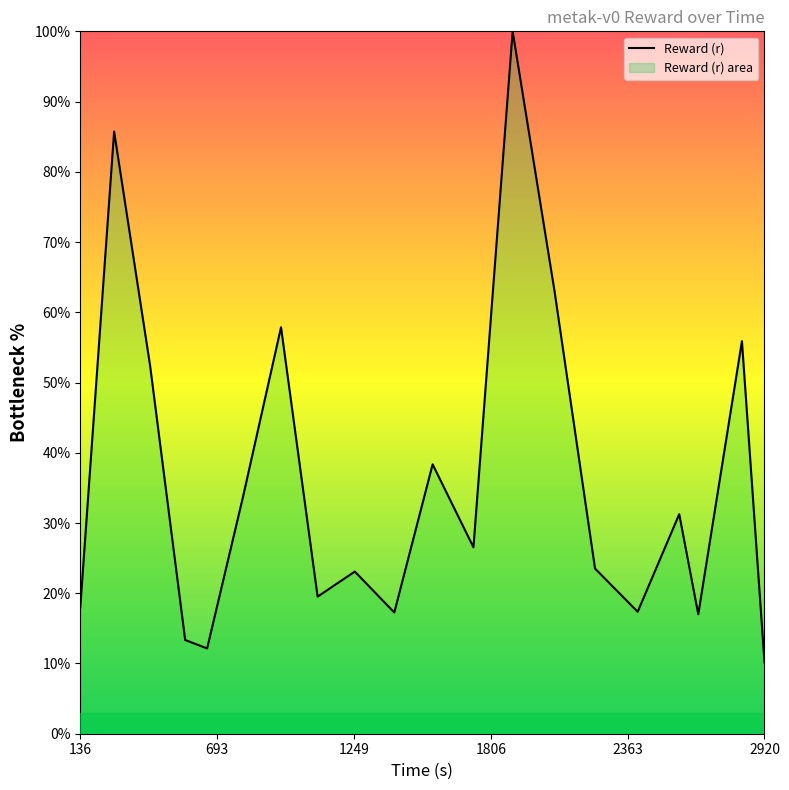

What is the minimum value shown in the chart?

10.2